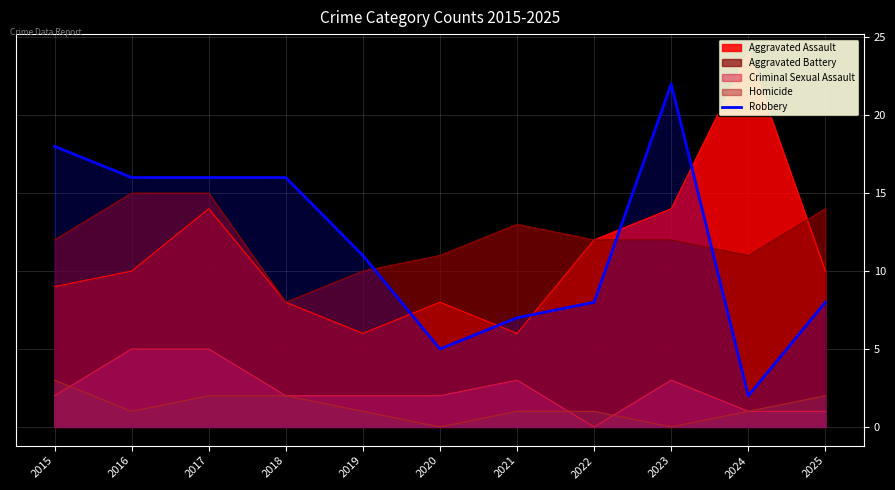

Is the value of Aggravated Battery at 2023 greater than the value of Homicide at 2022?

Yes